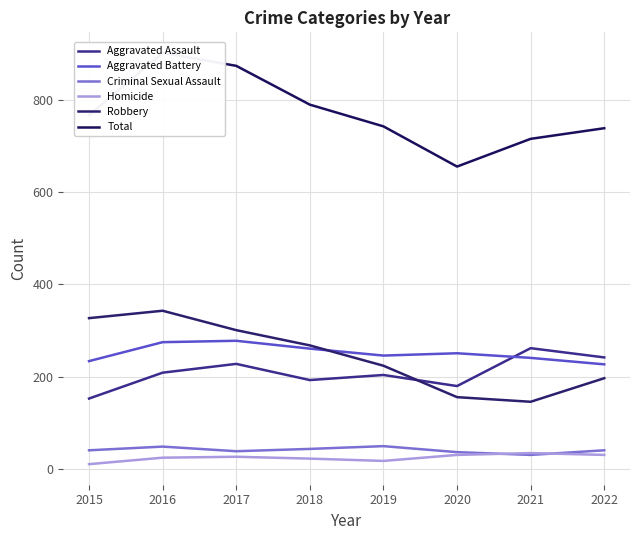

Between 2022 and 2020, which is larger?

2022